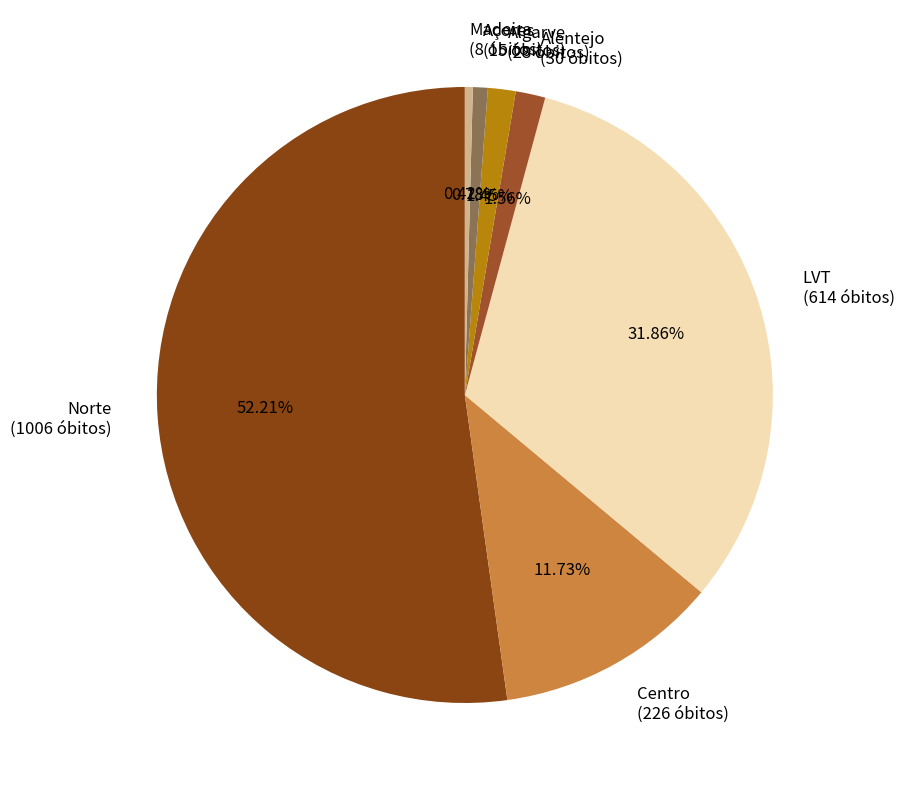

To the nearest percent, what is the combined percentage of Açores and Norte?

53%